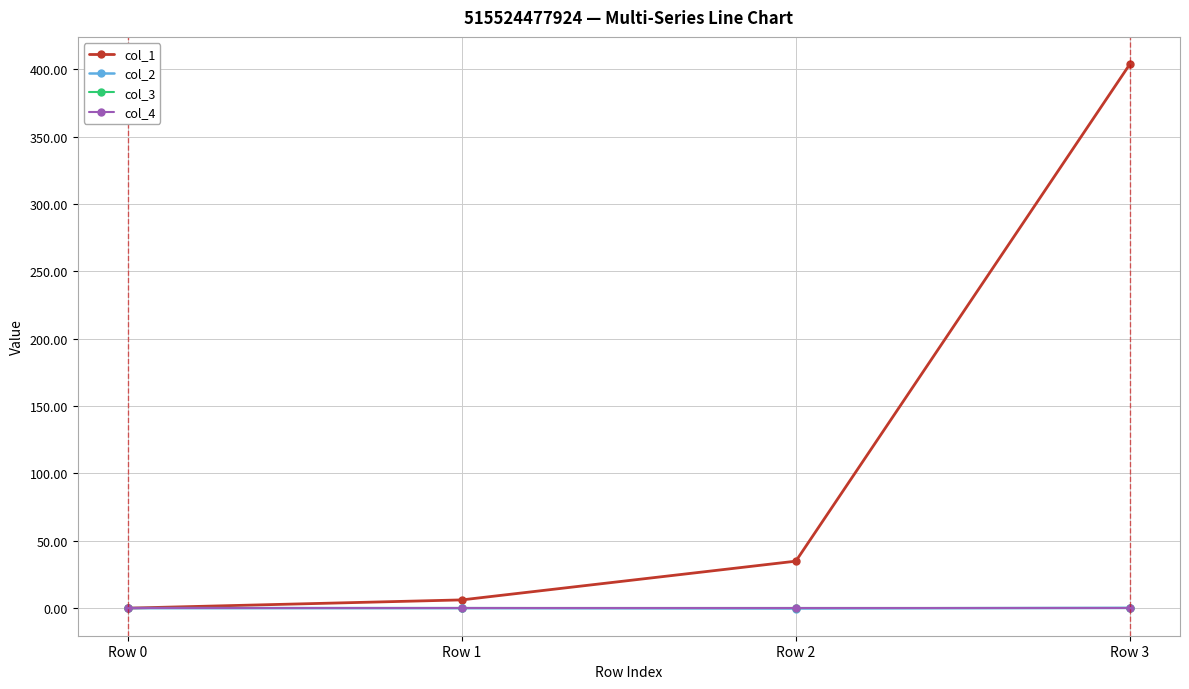

What is the spread (max minus min) of values at Row 1?

6.1